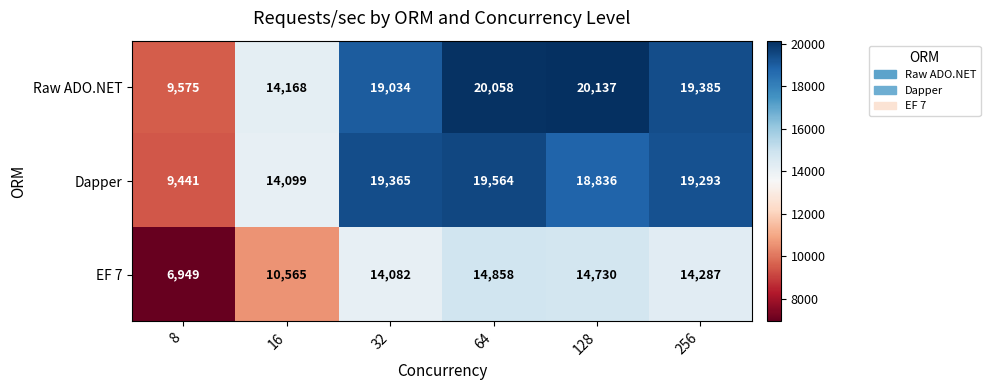

What is the difference between the second highest and second lowest values in the Raw ADO.NET series?

5890